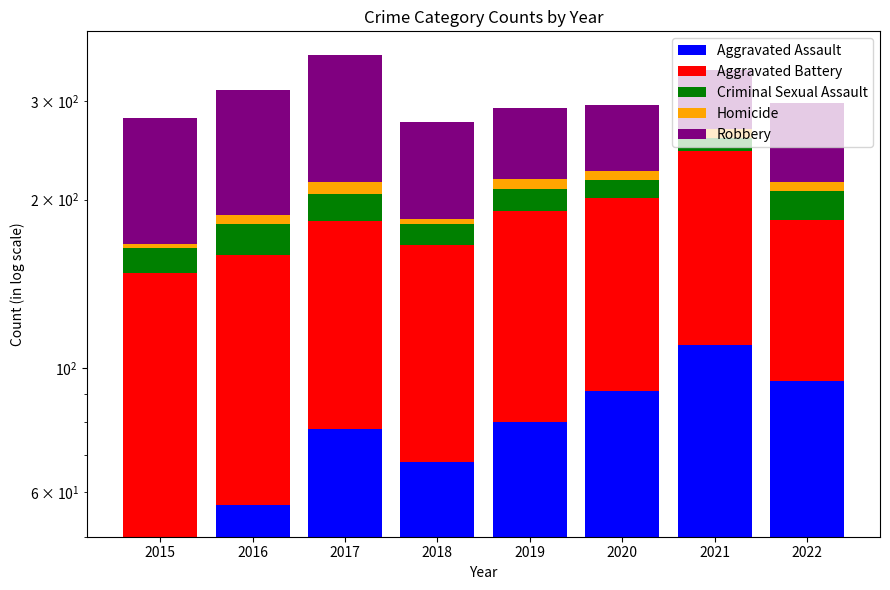

What value does the Criminal Sexual Assault series have at 2015?

16